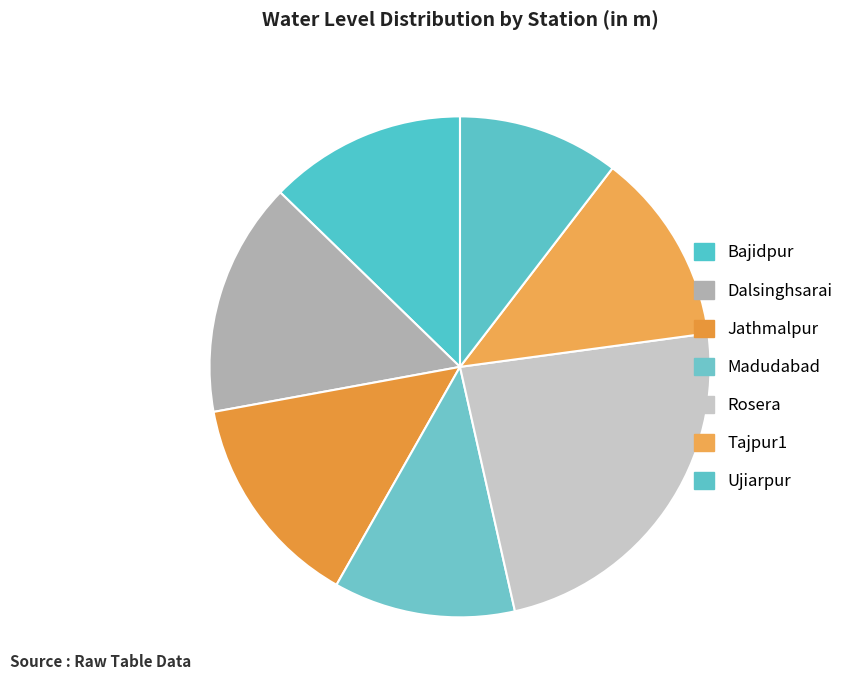

What is the ratio of the value at Rosera to the value at Dalsinghsarai?

1.6